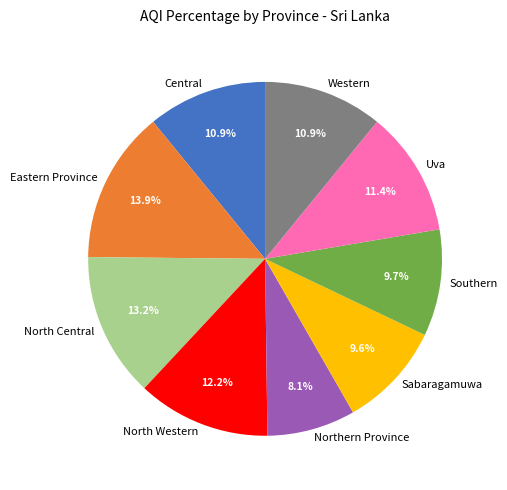

Between North Western and Northern Province, which is larger?

North Western